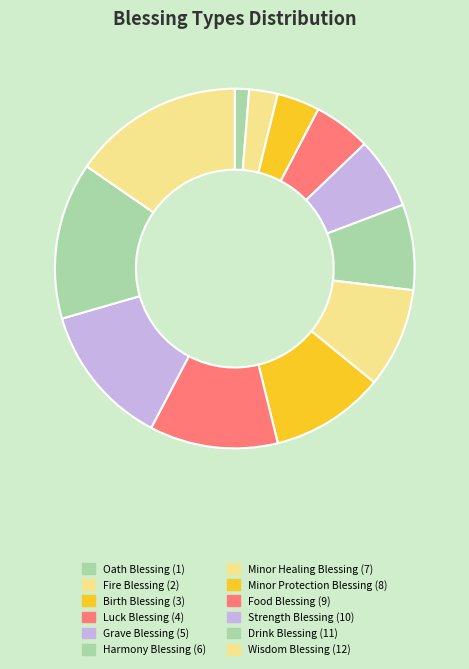

What is the change in value from Harmony Blessing to Drink Blessing?

+5